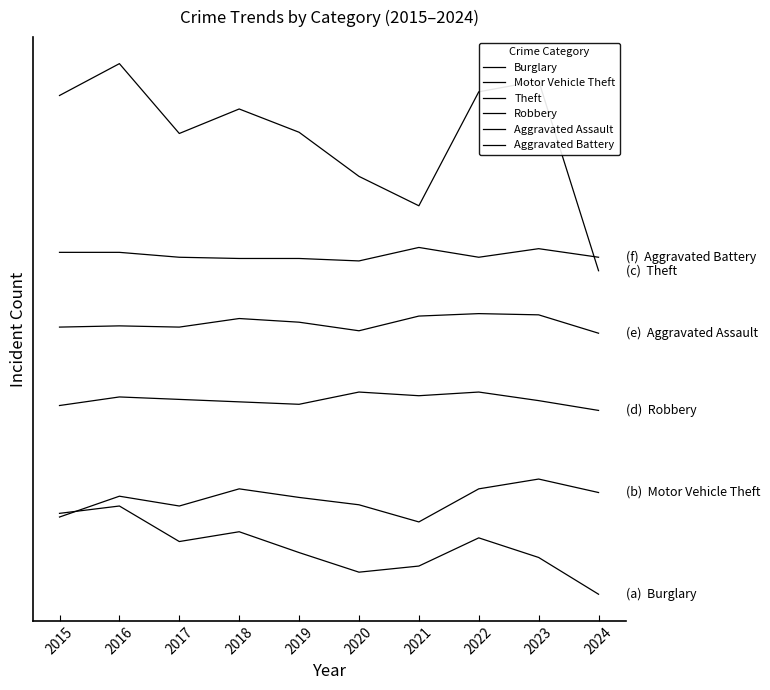

Does the chart have visible grid lines?

No